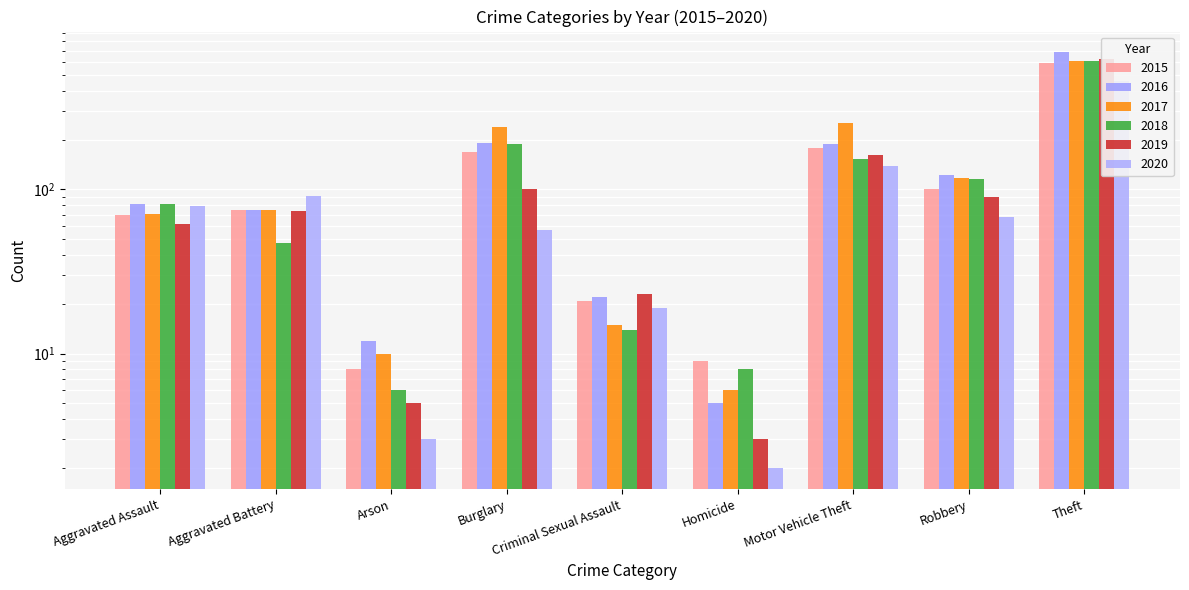

True or false: 2020 has a value of 456 at Theft.

True